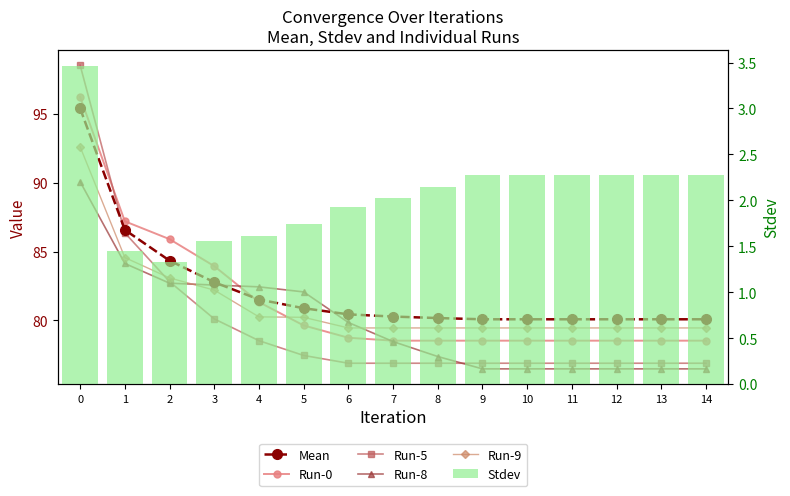

True or false: Run-5 has a value of 105.8 at 3.

False